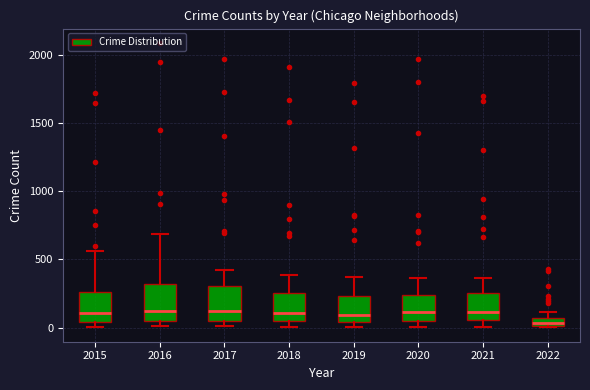

Which box's median line is the lowest?

2022